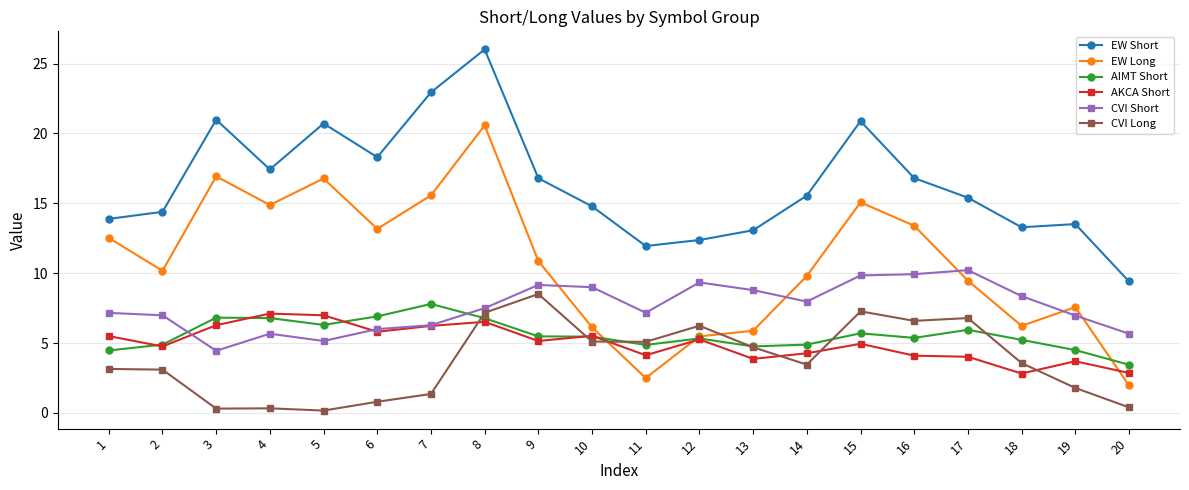

What is the sum of the CVI Short values at 10 and 11?

16.2